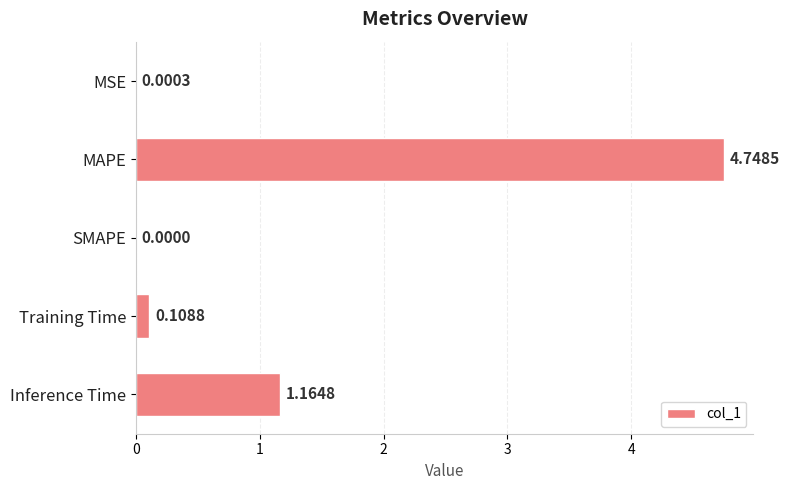

Which label corresponds to the largest value in the chart?

MAPE